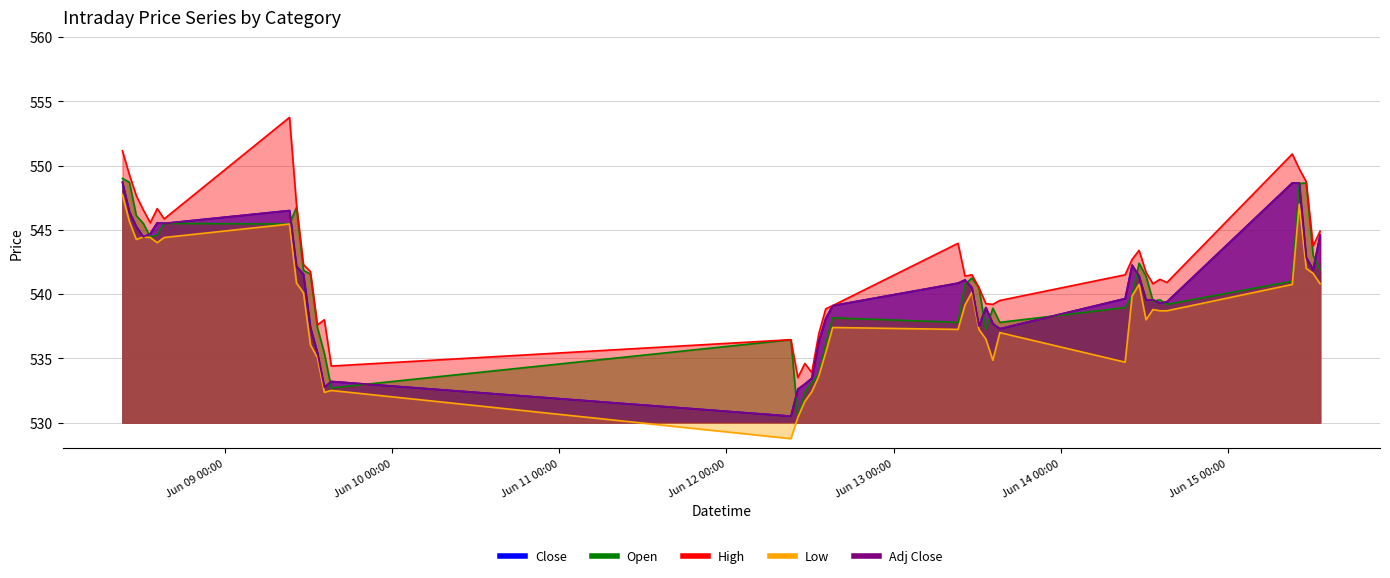

Reading left to right, what are all the values shown in this chart?

Close: 548.7	546.4	545.2	544.5	544.7	545.5	545.5	546.5	542.1	541.5	537.4	535.5	532.8	533.2	530.5	532.6	533.0	533.5	536.3	538.1	539.1	540.9	541.1	540.5	537.5	539.0	537.7	537.3	539.6	542.2	541.4	539.5	539.5	539.3	539.4	548.6	548.6	542.9	541.9	544.6
Open: 549.0	548.7	546.1	545.5	544.5	544.6	545.5	545.5	546.8	541.9	541.5	537.4	535.4	532.7	536.5	530.4	532.4	533.1	533.8	536.1	538.1	537.8	540.8	541.2	540.5	537.2	538.9	537.8	539.0	539.9	542.4	541.4	539.5	539.5	539.2	541.0	548.6	548.6	543.0	541.9
High: 551.1	549.3	547.6	546.5	545.5	546.6	545.9	553.8	547.0	542.3	541.8	537.6	538.0	534.4	536.5	533.5	534.6	533.9	536.9	538.9	539.1	544.0	541.4	541.5	540.5	539.2	539.2	539.5	541.5	542.7	543.4	541.7	540.8	541.1	540.9	550.9	549.8	548.8	543.8	544.9
Low: 547.8	545.6	544.2	544.5	544.4	544.0	544.4	545.5	540.9	540.1	536.0	535.0	532.4	532.5	528.8	530.4	531.6	532.4	533.6	535.5	537.4	537.2	539.1	540.1	537.2	536.5	534.9	537.0	534.7	539.9	540.8	538.0	538.8	538.7	538.7	540.8	547.0	542.0	541.6	540.8
Adj Close: 548.7	546.4	545.2	544.5	544.7	545.5	545.5	546.5	542.1	541.5	537.4	535.5	532.8	533.2	530.5	532.6	533.0	533.5	536.3	538.1	539.1	540.9	541.1	540.5	537.5	539.0	537.7	537.3	539.6	542.2	541.4	539.5	539.5	539.3	539.4	548.6	548.6	542.9	541.9	544.6